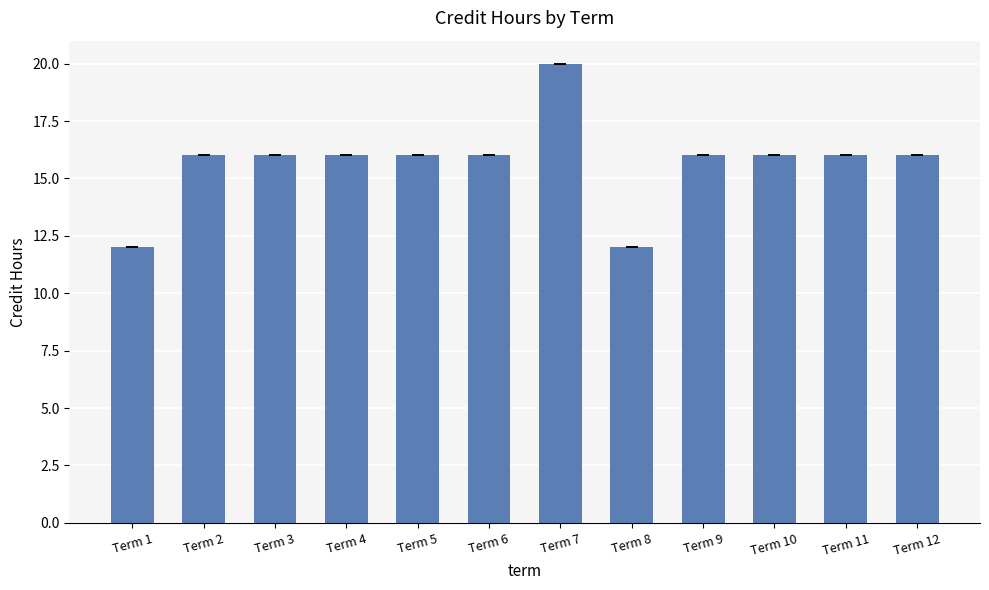

Reading right to left, what are all the values shown in this chart?

16	16	16	16	12	20	16	16	16	16	16	12